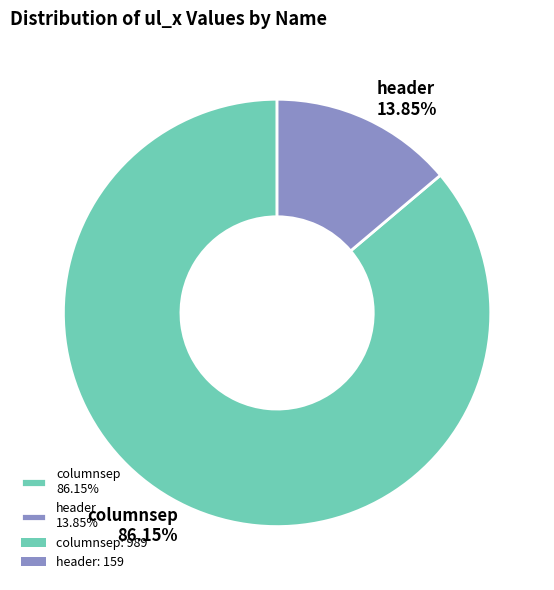

Count the number of slices in the pie.

2